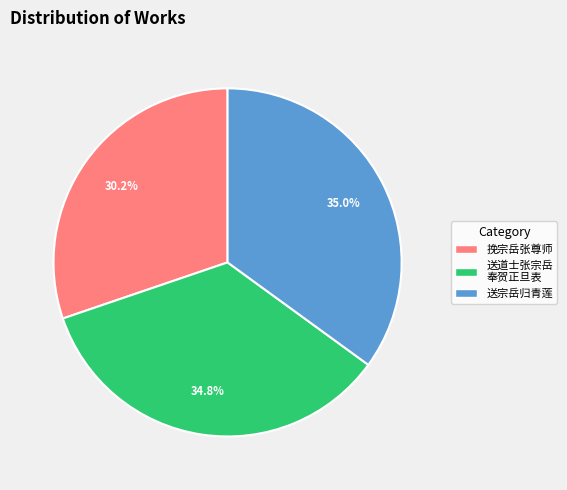

Is there any slice that represents more than half of the pie?

No